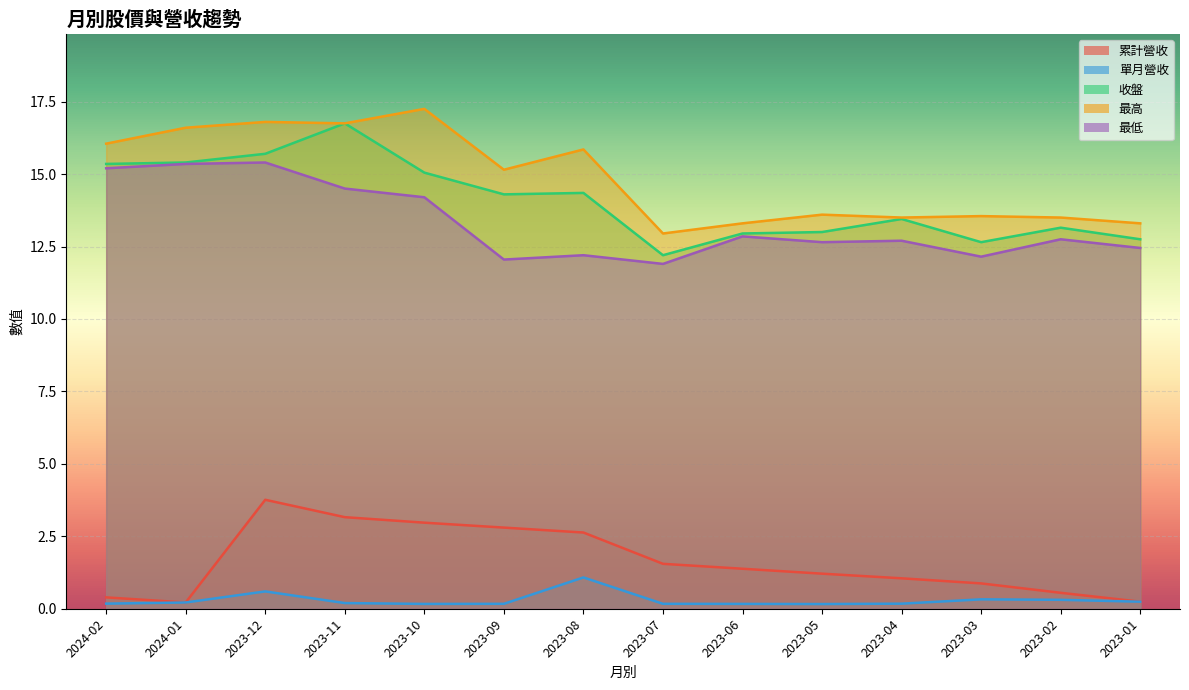

What are all the series names shown in the legend?

累計營收, 單月營收, 收盤, 最高, 最低